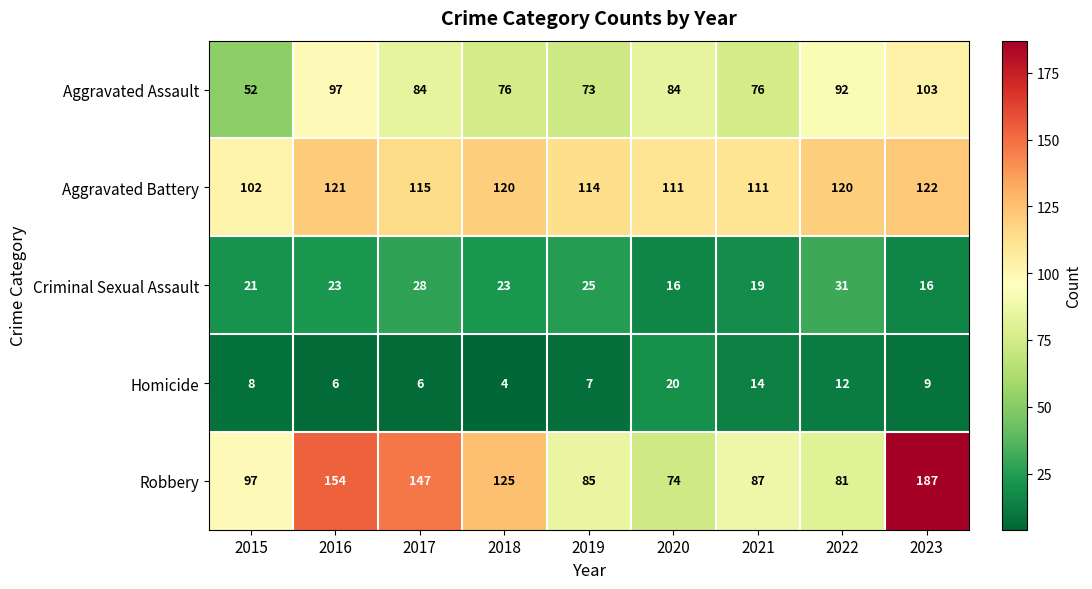

The Aggravated Assault series shows 113 at 2018. True or false?

False